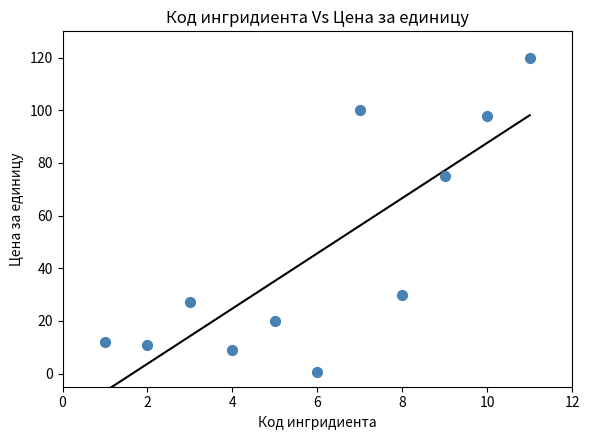

What is the average X value?

6.0